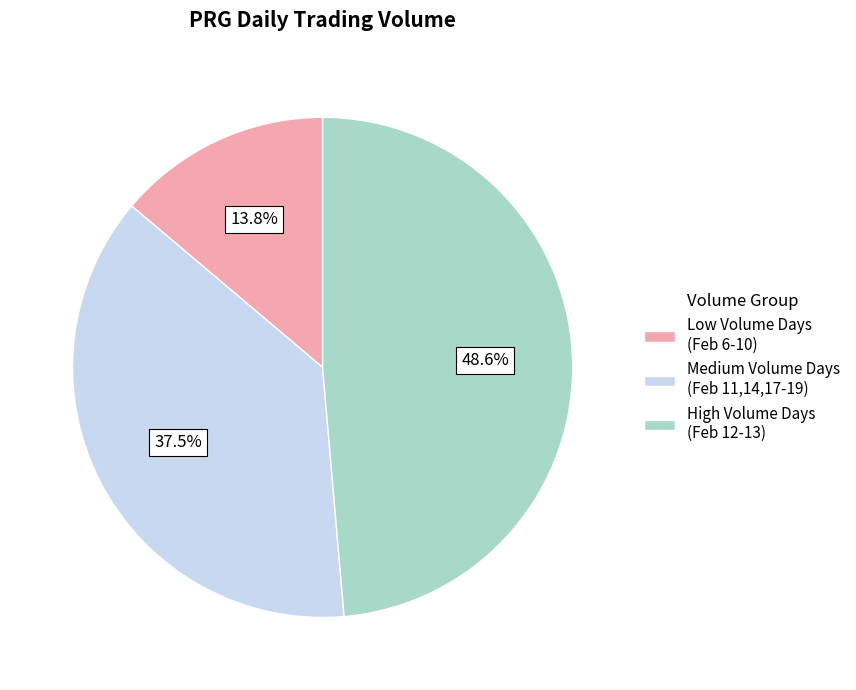

Does any single category account for the majority?

No